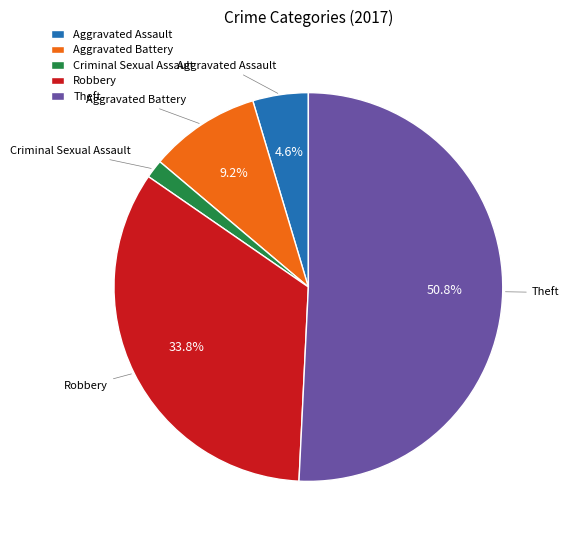

Do Theft and Criminal Sexual Assault together represent more than half of the pie?

Yes